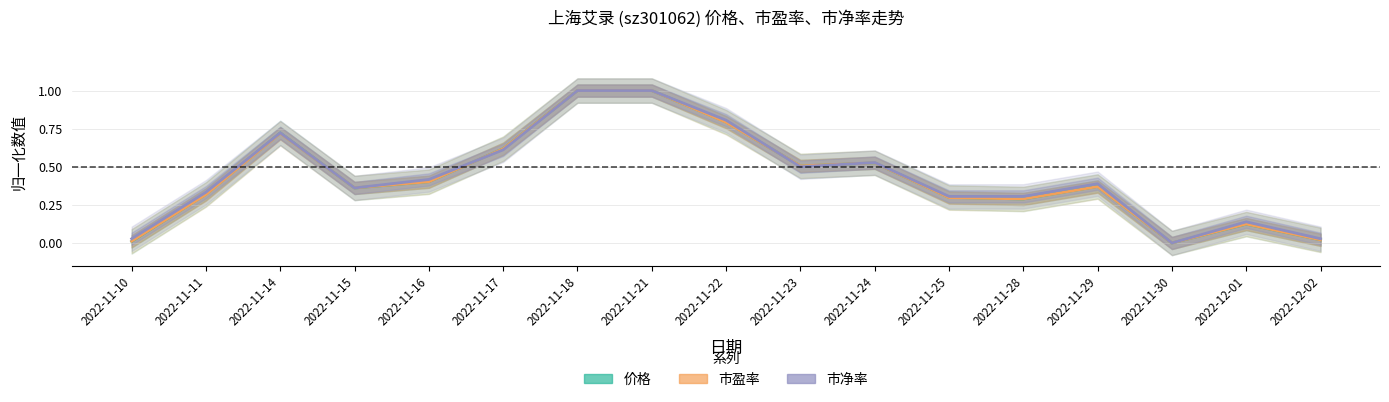

Which series has the largest total across all categories?

市净率